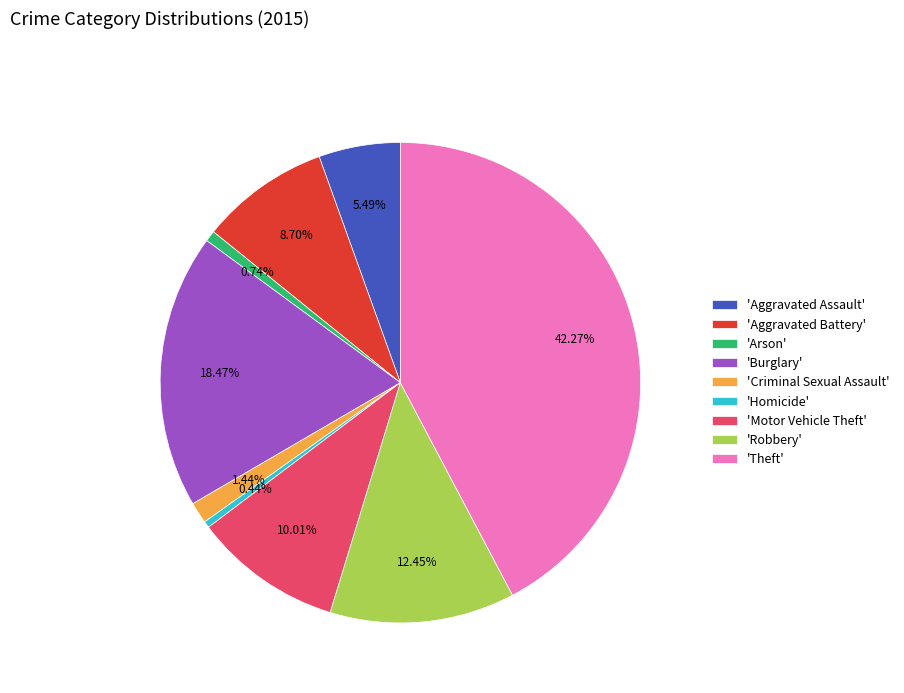

Count the number of slices in the pie.

9